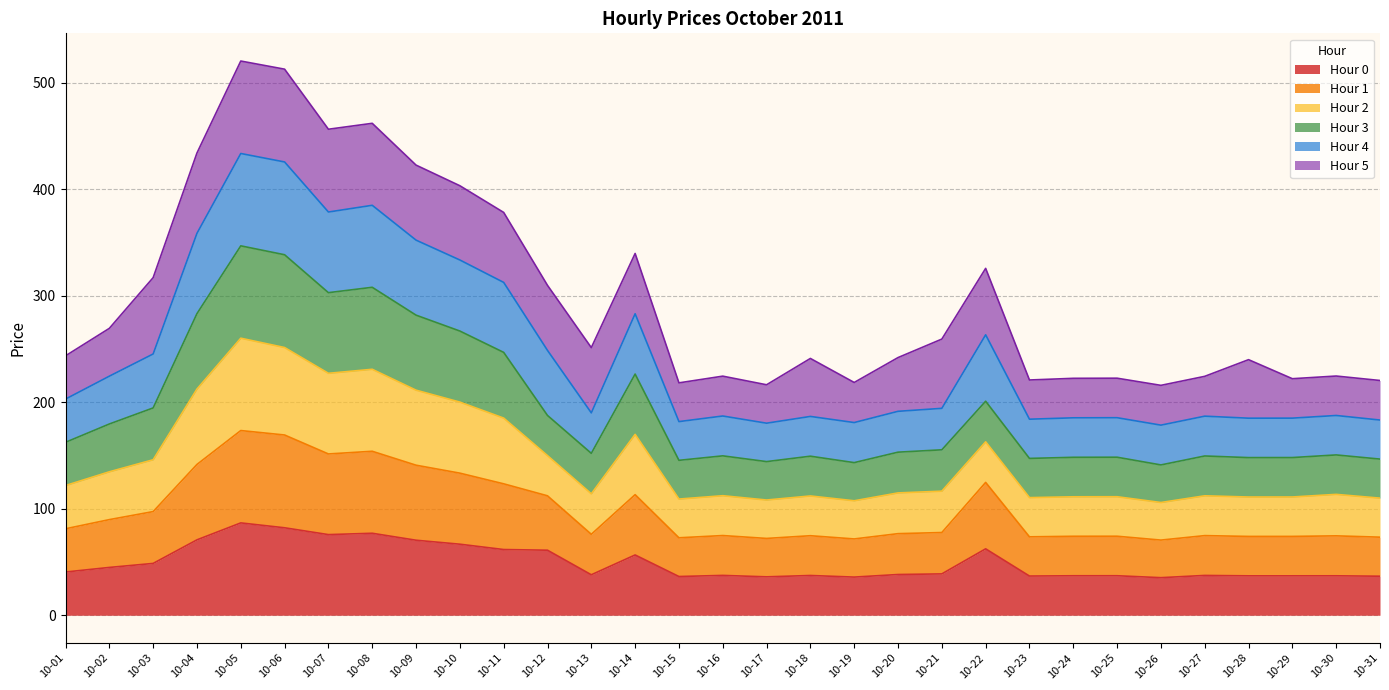

The Hour 0 series shows 35.3 at 10-26. True or false?

True